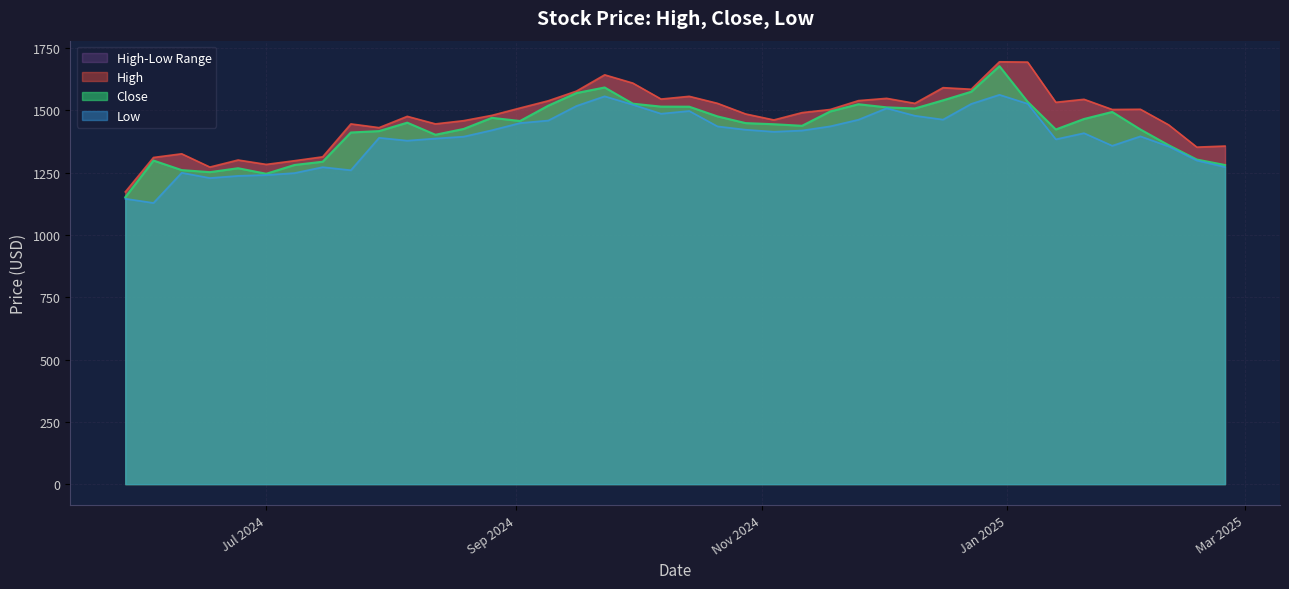

Is it true that Low equals 1462.8 at 2024-11-25?

True